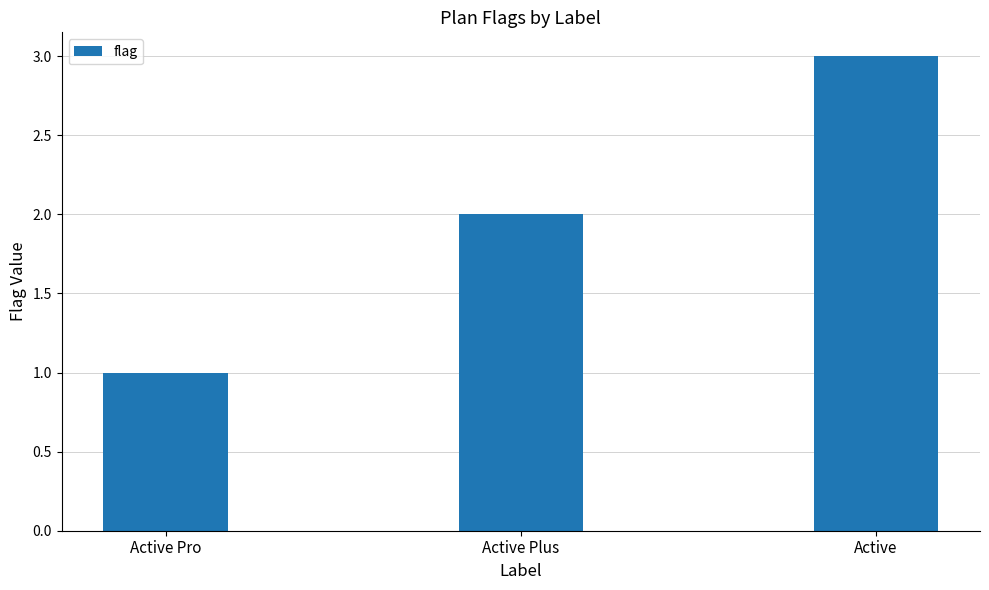

Does the chart contain stacked bars?

No